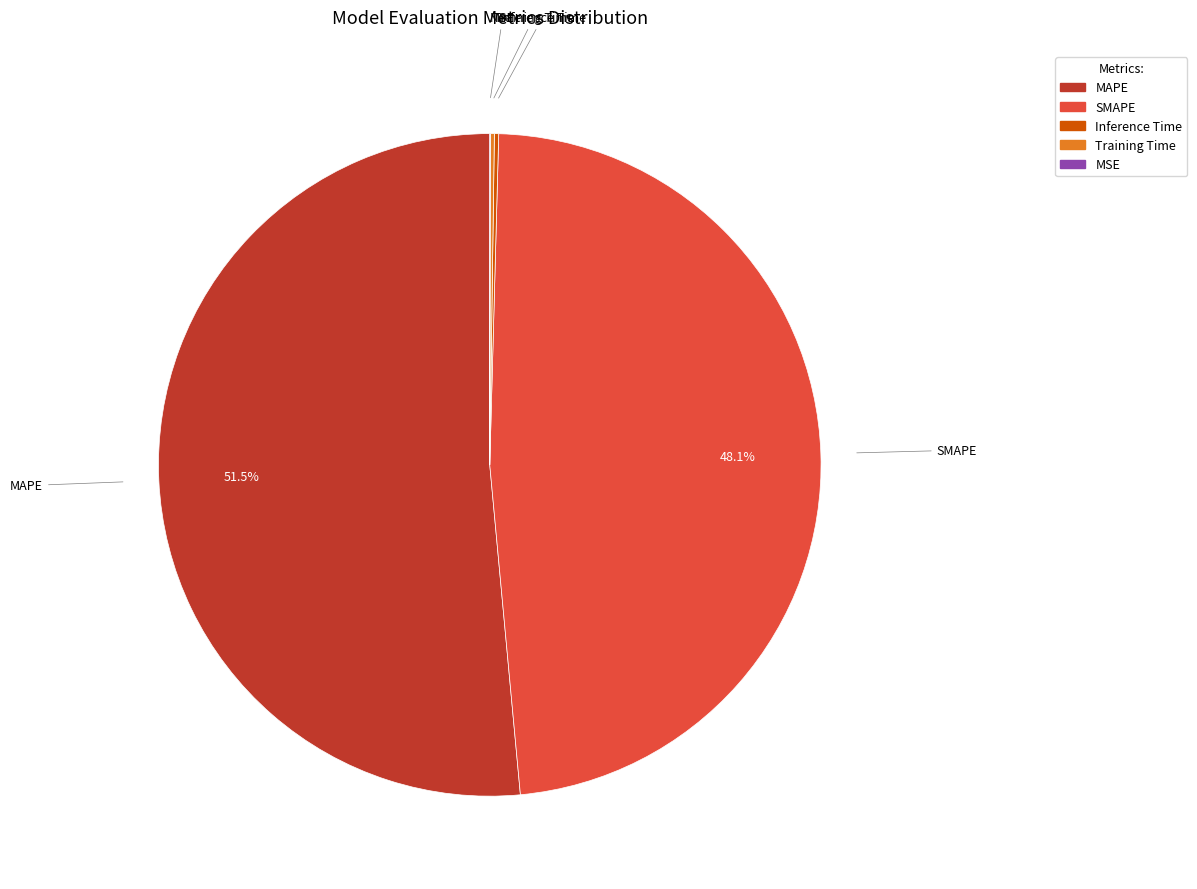

What is the largest slice in the pie chart?

MAPE